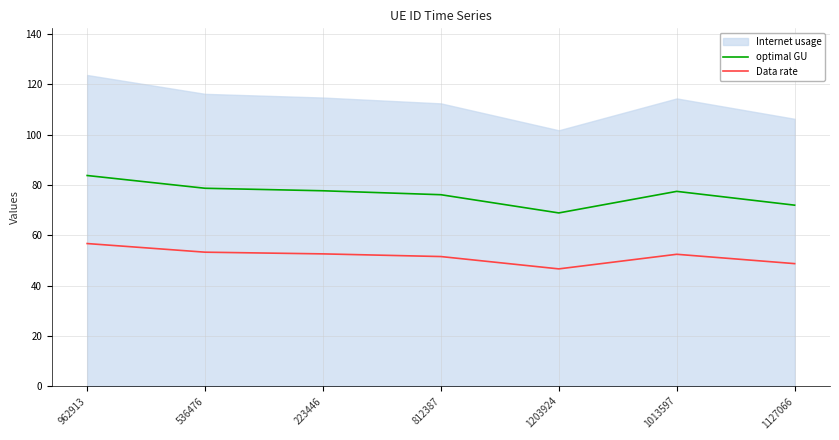

At which category is the sum across all series the highest?

962913